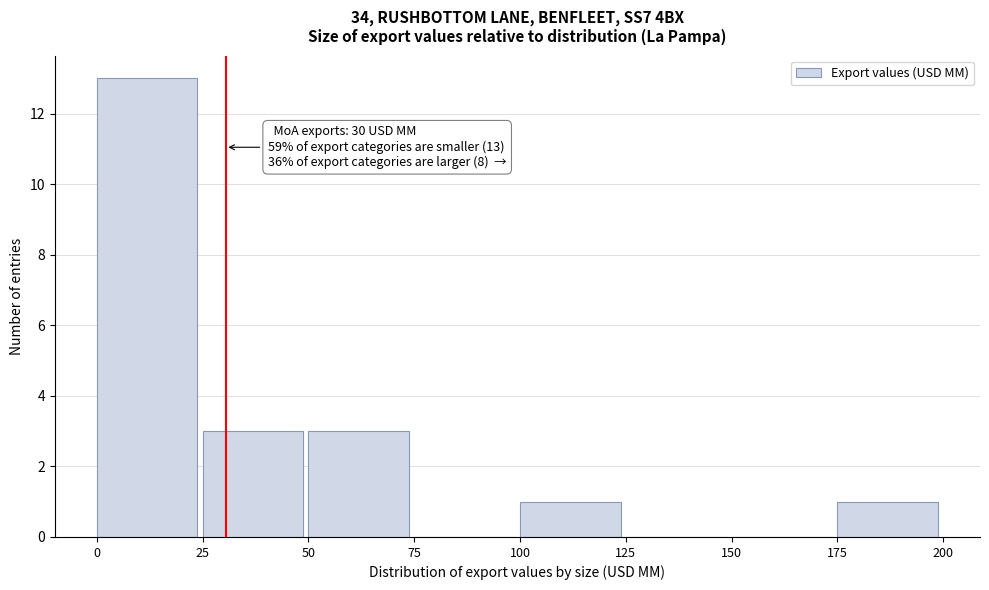

Over which range of the x-axis is the bar tallest?

0 to 25